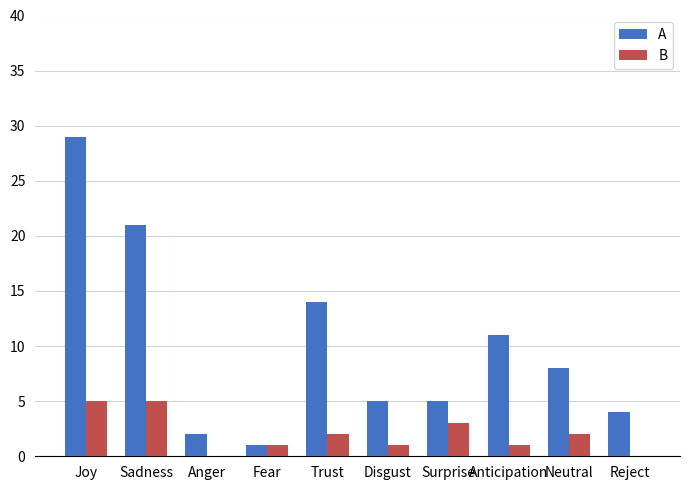

At which category is the sum across all series the highest?

Joy